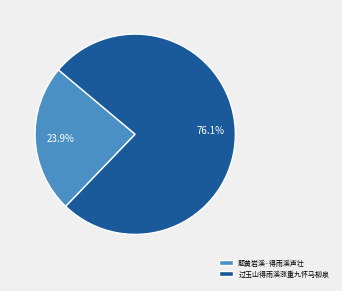

To the nearest percent, what is the average slice percentage?

50%